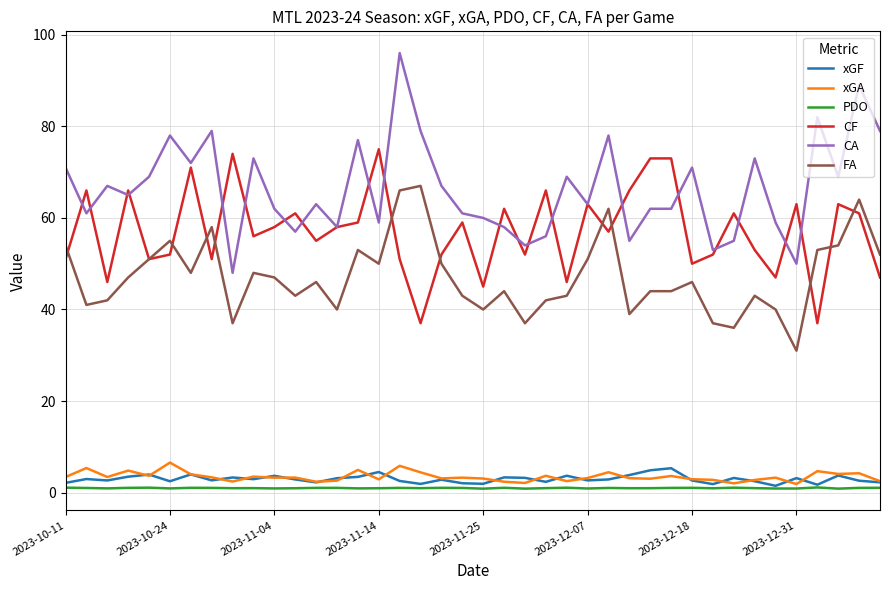

Which series has the largest total across all categories?

CA